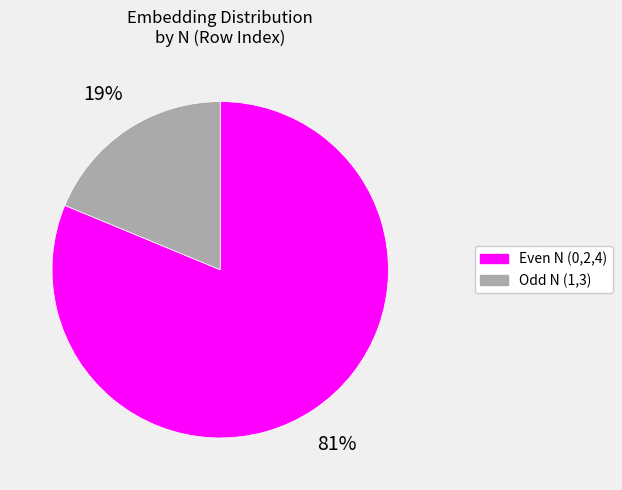

Is it true that Odd N (1,3) is 19% of the pie?

True